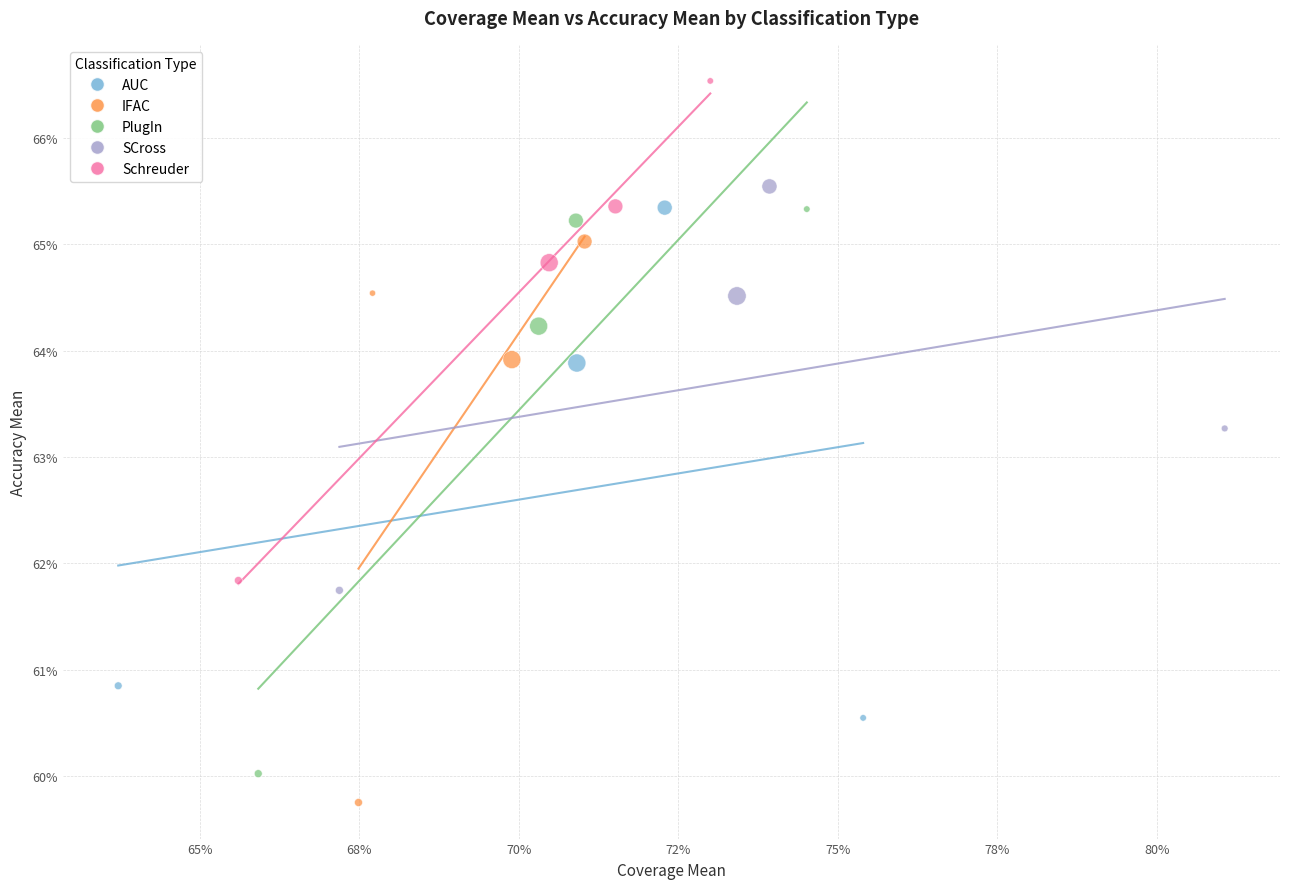

What are all the series names shown in the legend?

AUC, IFAC, PlugIn, SCross, Schreuder